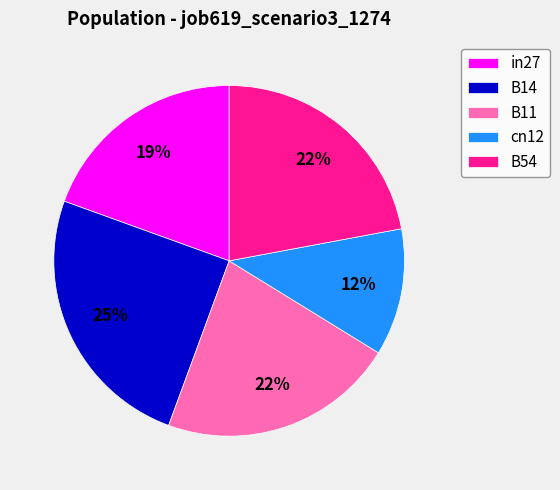

How many slices are in this pie chart?

5